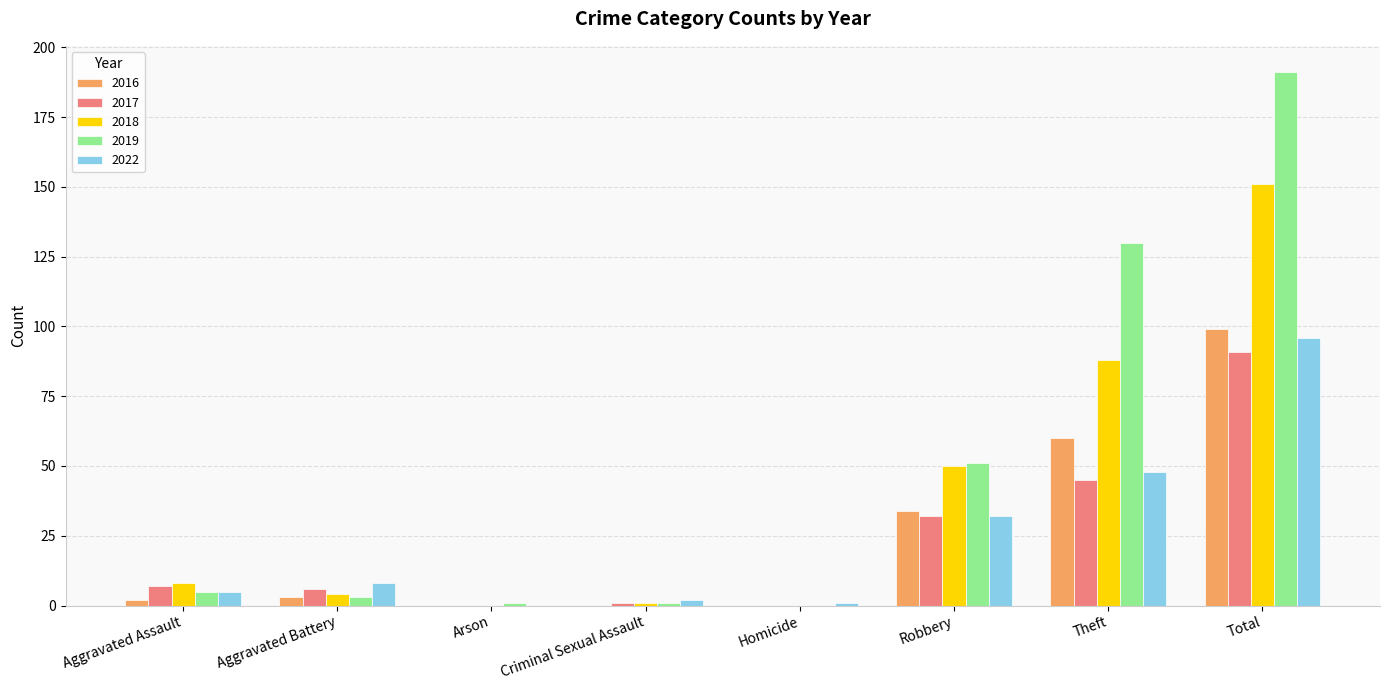

What is the highest value of the 2019 series?

191